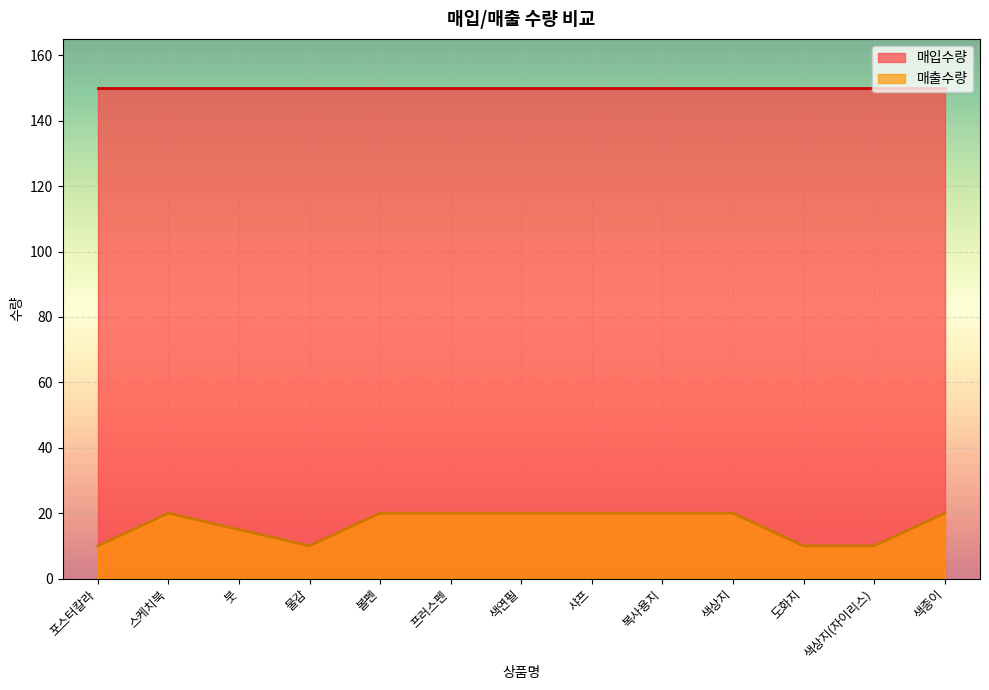

Reading left to right, extract all data points from this chart.

포스터칼라=10	스케치북=20	붓=15	물감=10	볼펜=20	프러스펜=20	색연필=20	샤프=20	복사용지=20	색상지=20	도화지=10	색상지(자이리스)=10	색종이=20